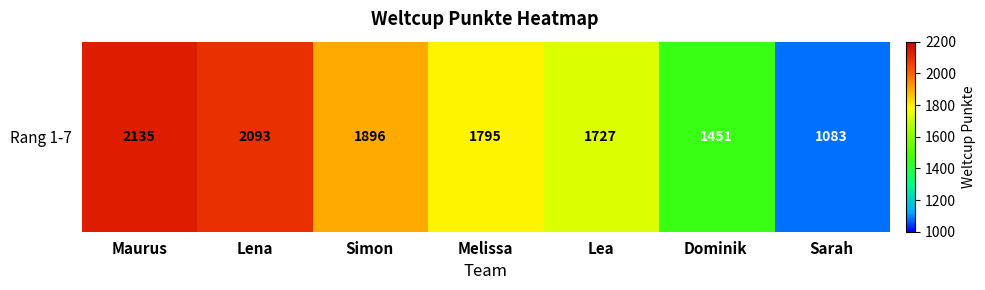

At which label does the data first exceed 1795?

Maurus